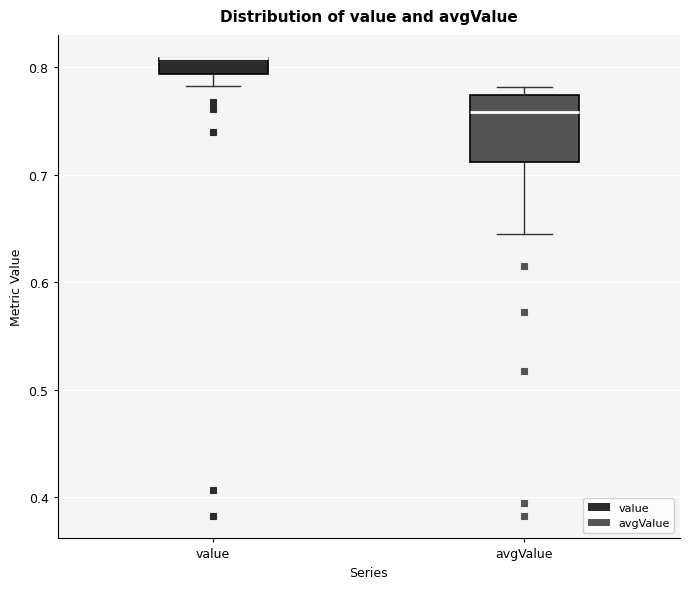

Where is the upper edge of the box for value on the y-axis? The values are not printed on the chart, so give them approximately, as read against the axis.

0.81